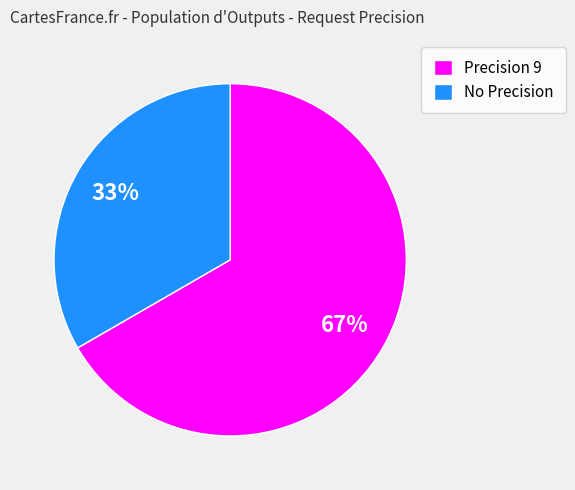

To the nearest percent, what is the average slice percentage?

50%